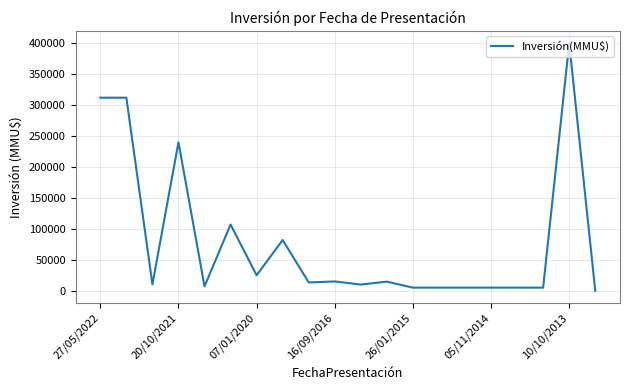

How many series are shown in this chart?

1